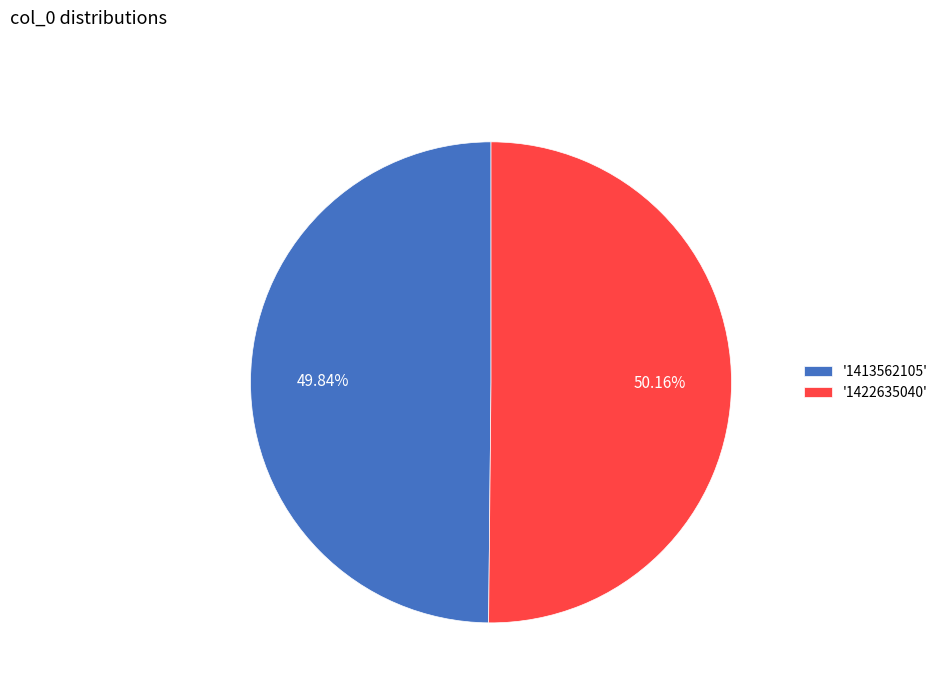

How many segments does this pie chart have?

2